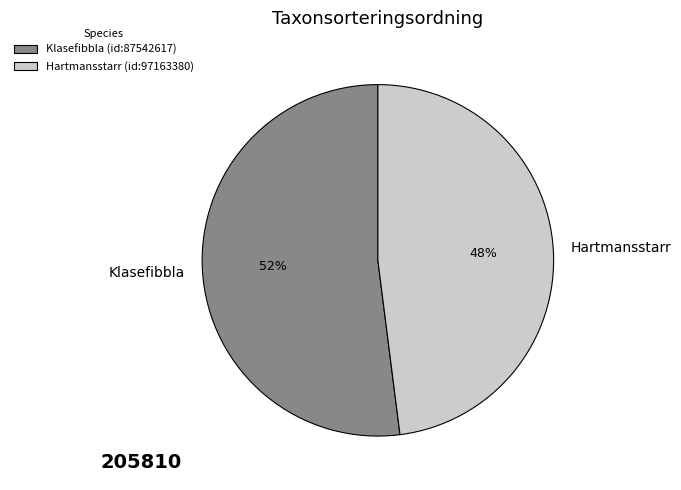

What is the majority slice?

Klasefibbla